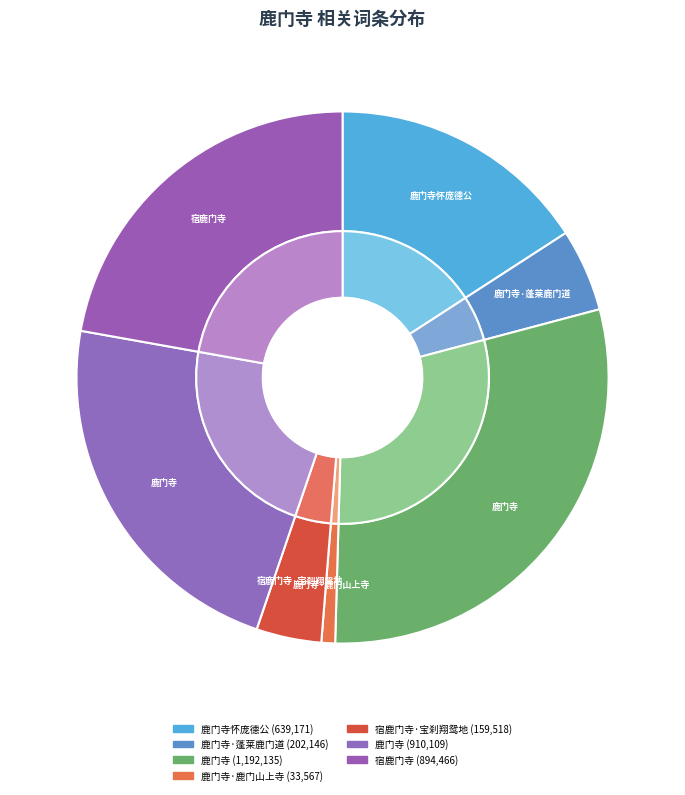

To the nearest percent, what is the average slice percentage?

14%